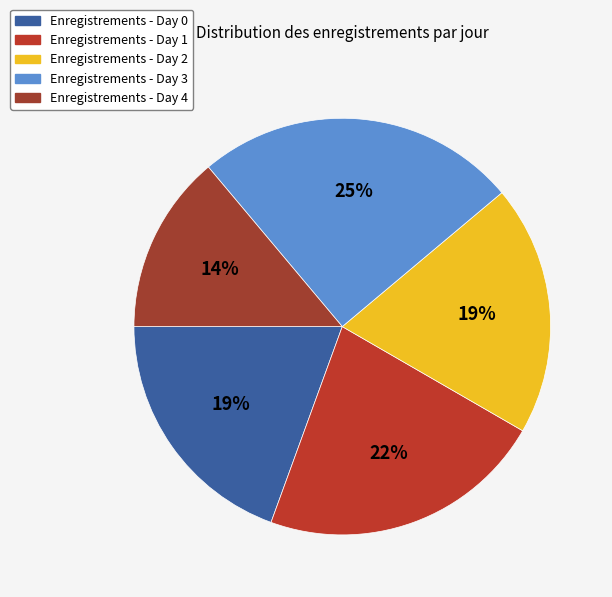

How many segments does this pie chart have?

5